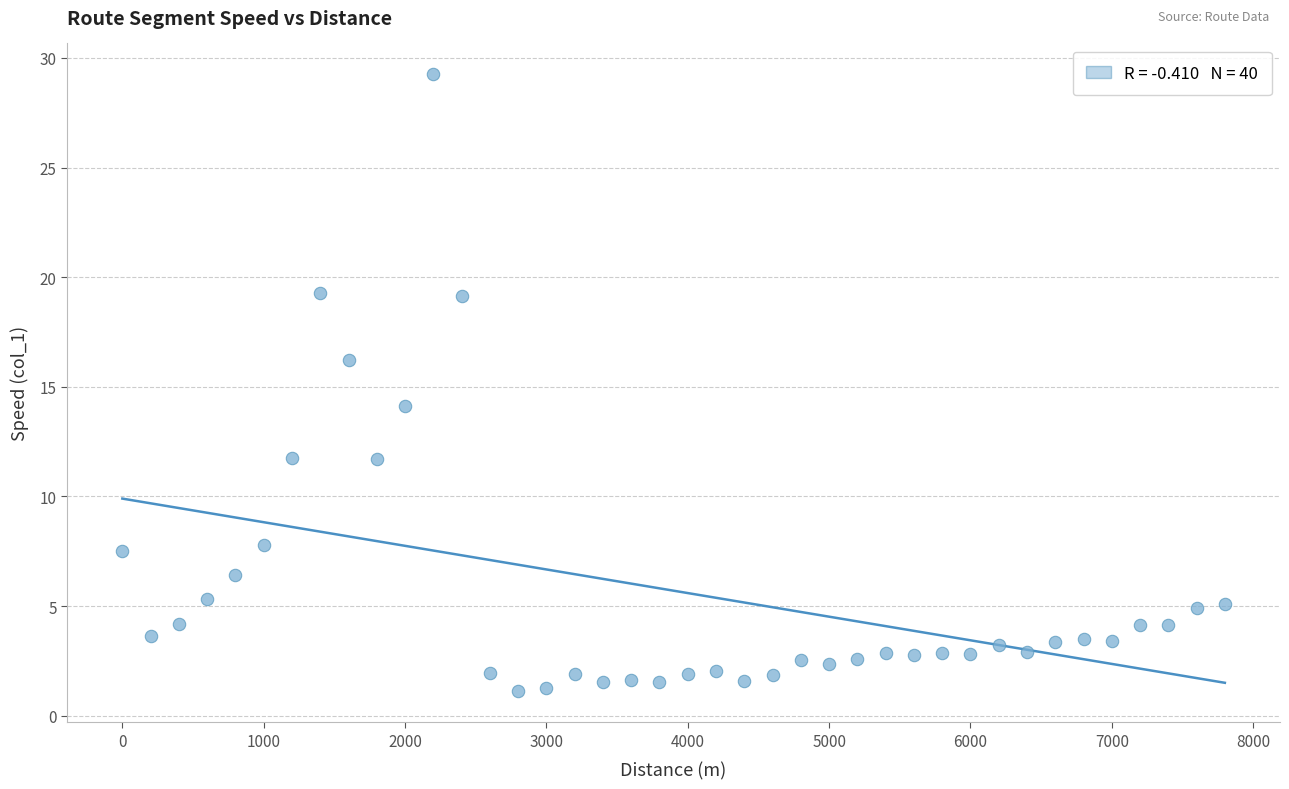

What Y value in the scatter plot is closest to 15?

14.1